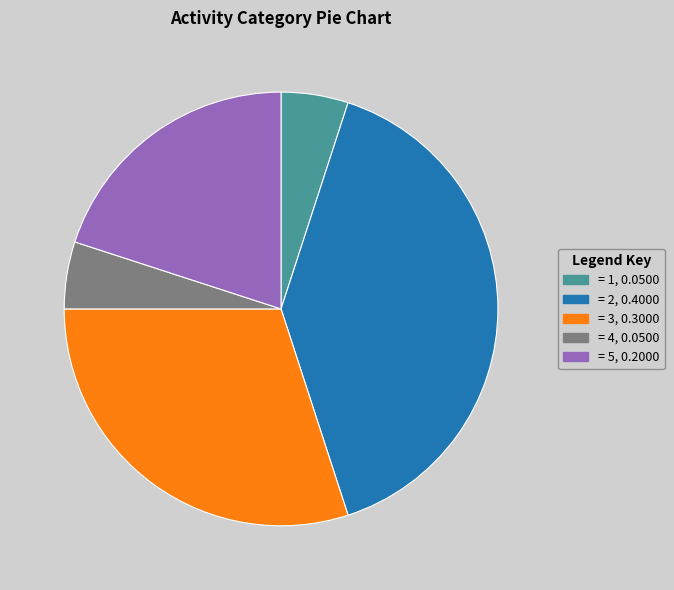

Does = 1, 0.0500 account for over 50% of the chart?

No